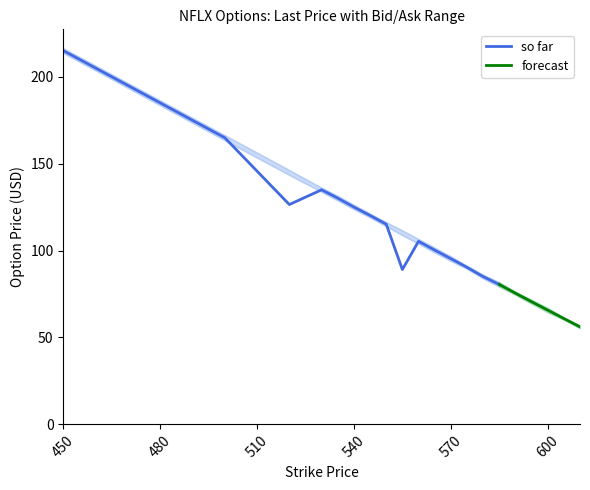

What is the highest value of the so far series?

215.0